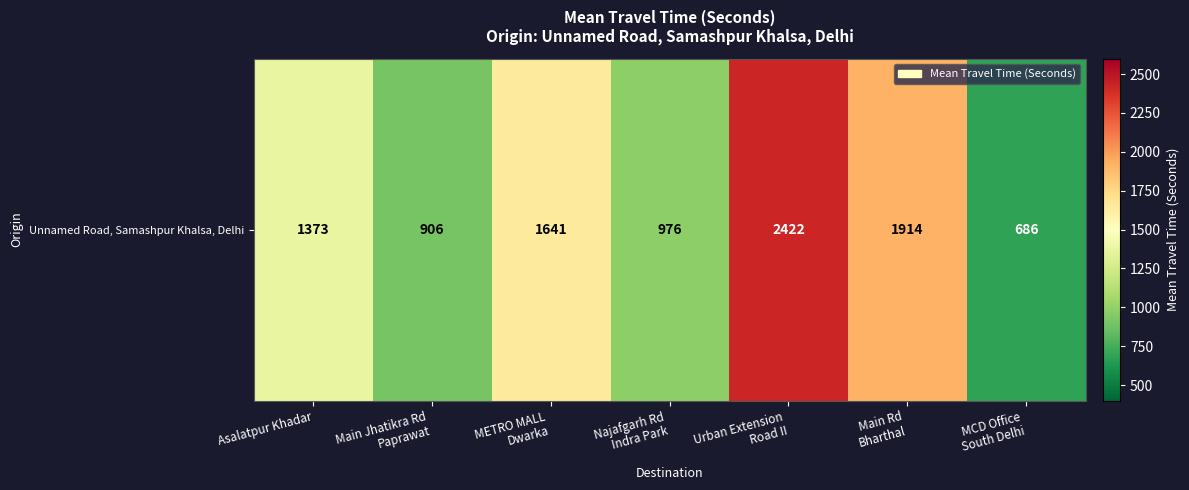

True or false: the data shows 3190 at Main Rd
Bharthal.

False